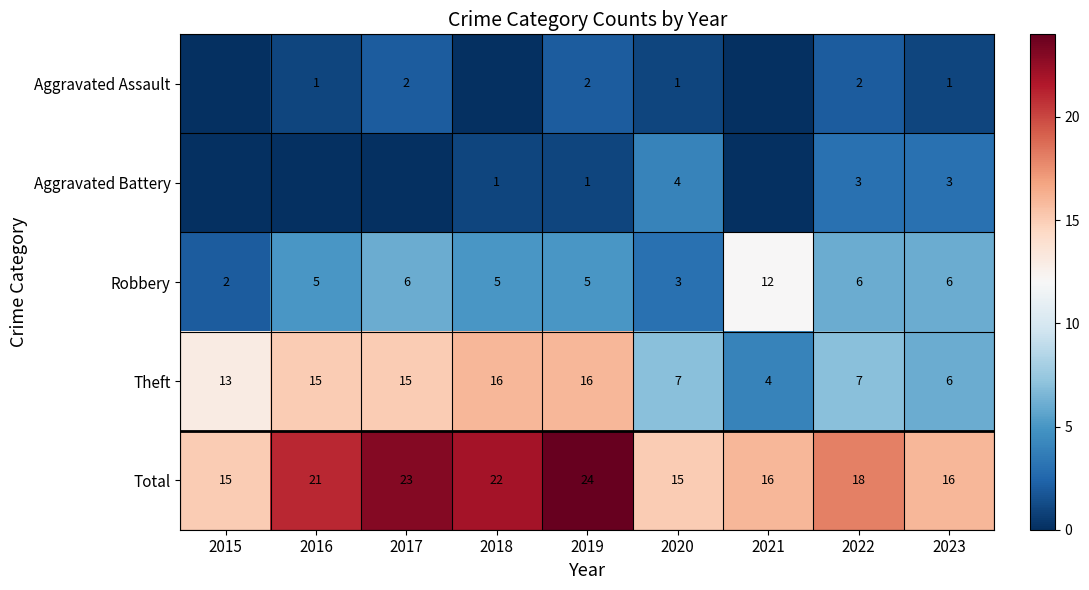

At which label does Total reach its peak?

2019